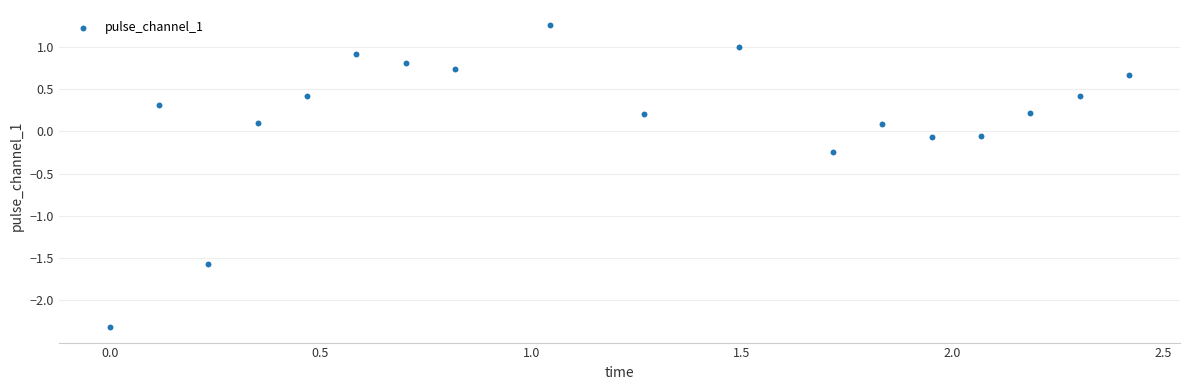

What is the range of X values (max minus min)?

2.4